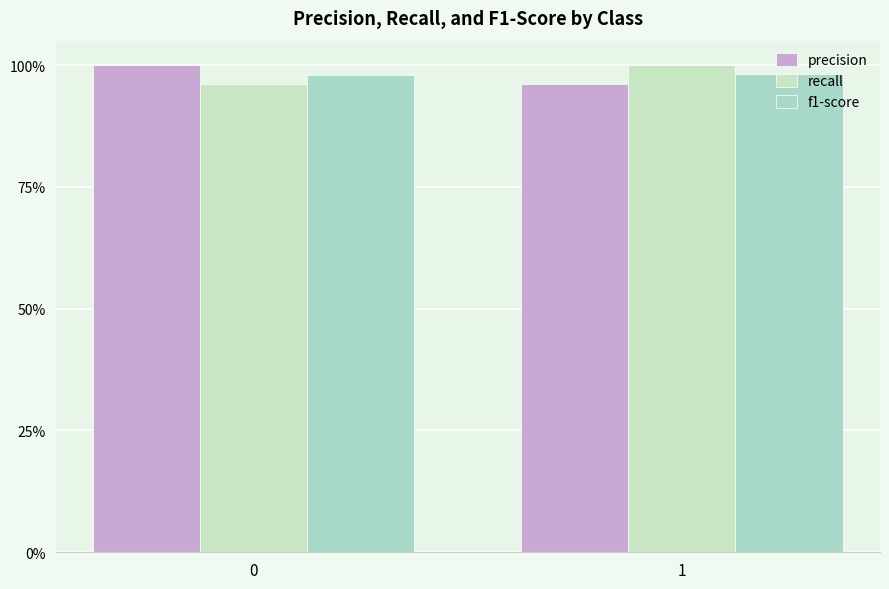

The value of precision at 0 is 1.0. True or false?

True